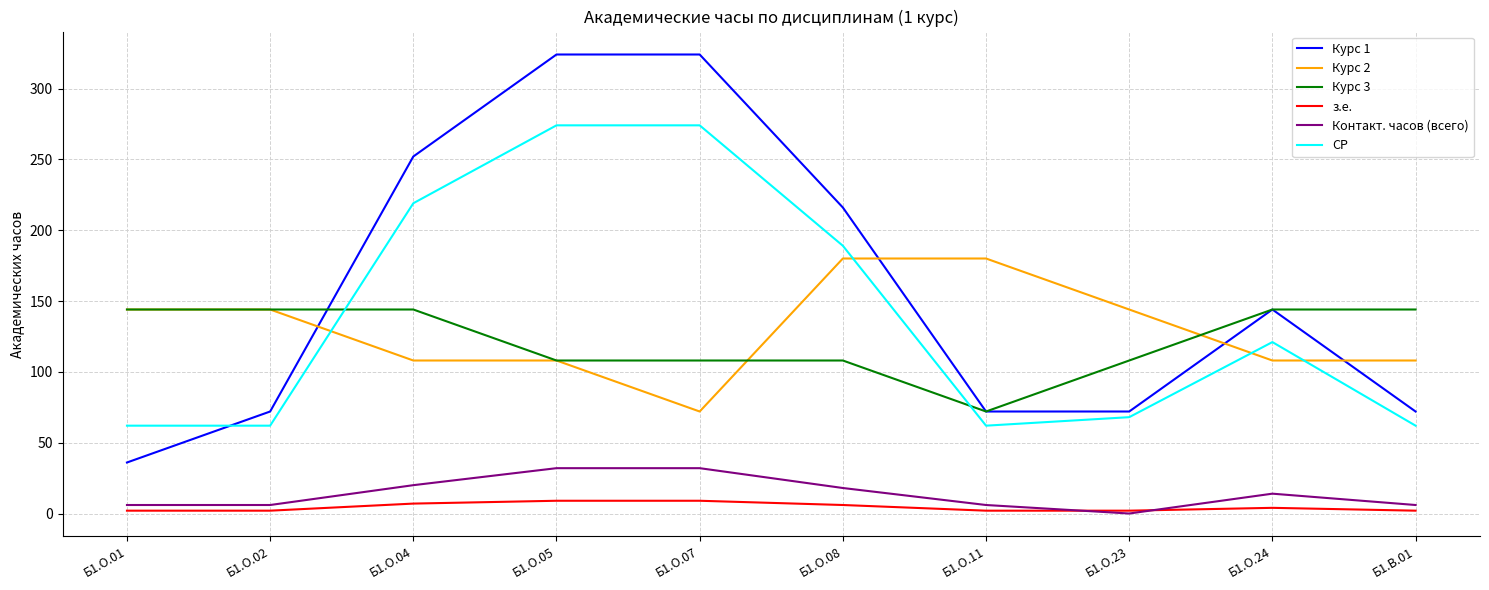

Between Б1.О.08 and Б1.В.01, which series saw the biggest shift?

Курс 1